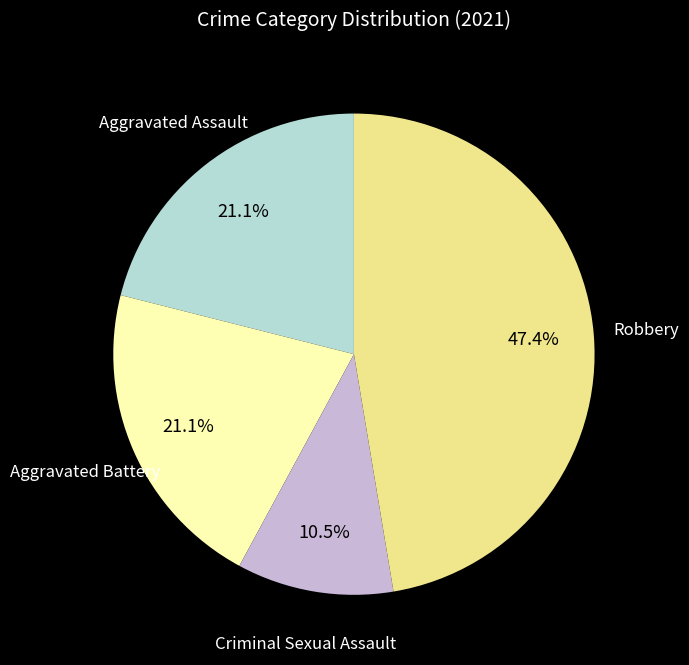

Does Aggravated Battery represent more than half of the total?

No